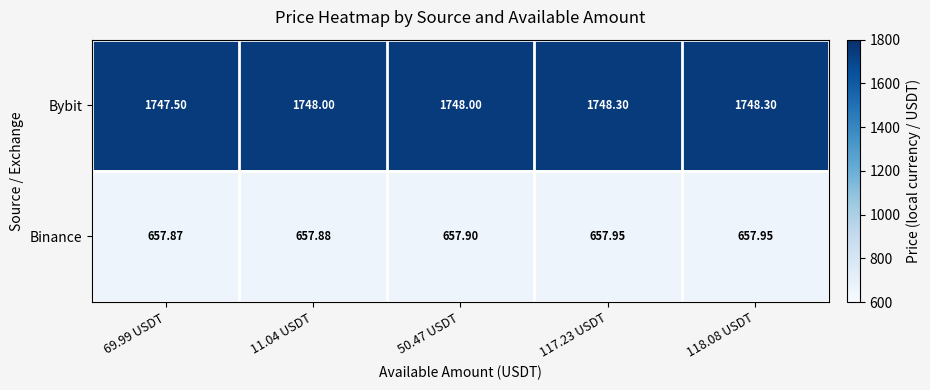

What is the maximum value shown in the chart?

1748.3